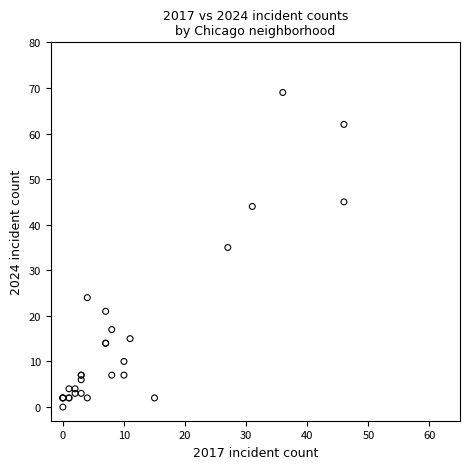

What Y value in the scatter plot is closest to 34?

35